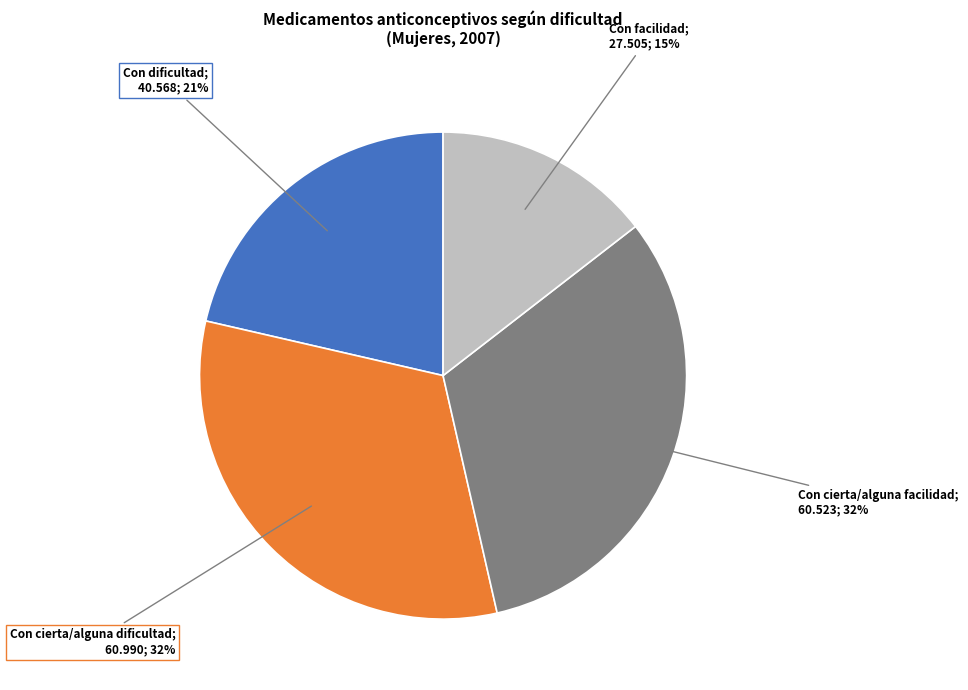

Is there a majority slice in this chart?

No